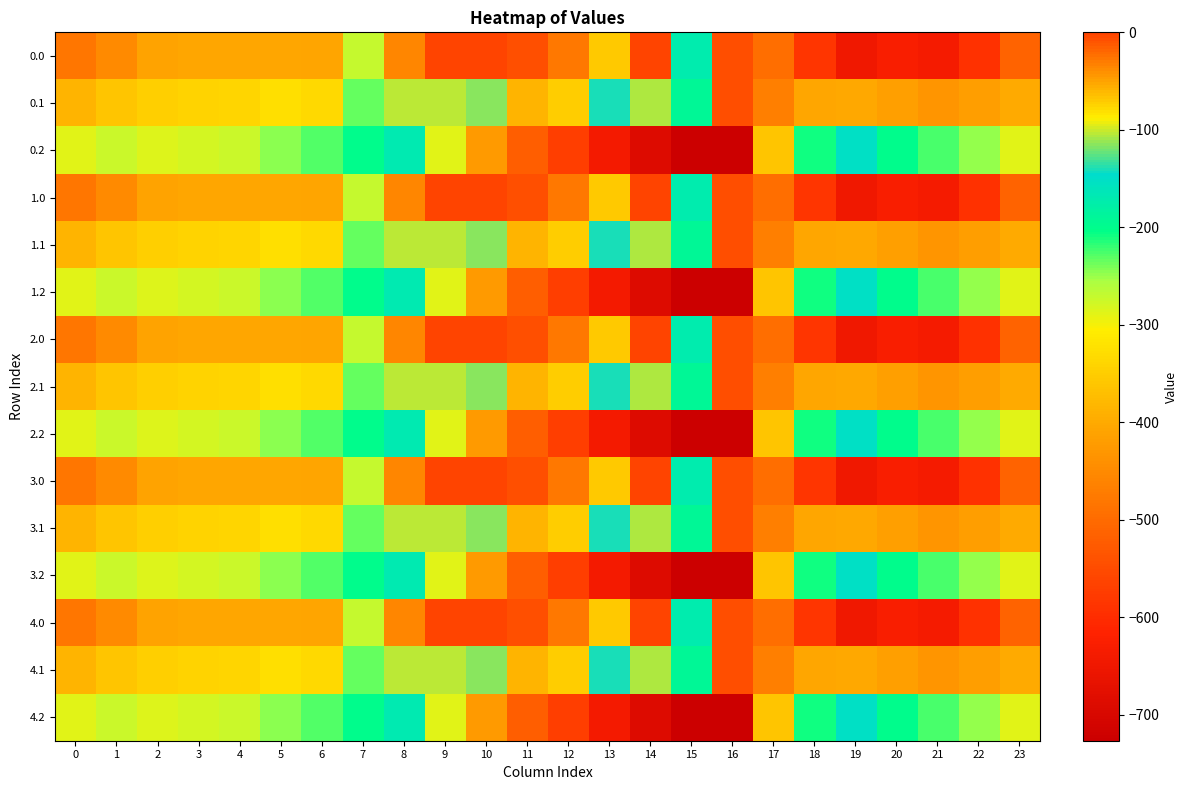

Reading right to left, extract all data points from this chart.

0.0: 23=-511.3	22=-592.3	21=-638.4	20=-629.9	19=-649.2	18=-586.7	17=-494.8	16=-545.4	15=-172.8	14=-0.3	13=-70.2	12=-477.2	11=-544.3	10=0.0	9=0.0	8=-35.0	7=-270.7	6=-408.0	5=-403.8	4=-404.9	3=-404.4	2=-410.3	1=-449.5	0=-482.0
0.1: 23=-399.4	22=-419.9	21=-432.4	20=-414.5	19=-400.2	18=-405.4	17=-466.6	16=-547.3	15=-190.4	14=-105.5	13=-141.2	12=-350.8	11=-384.7	10=-114.0	9=-104.8	8=-102.3	7=-234.9	6=-332.2	5=-325.7	4=-339.6	3=-342.7	2=-347.9	1=-361.1	0=-384.6
0.2: 23=-287.5	22=-247.4	21=-226.4	20=-199.2	19=-151.0	18=-210.0	17=-362.4	16=-726.6	15=-725.8	14=-687.4	13=-640.4	12=-571.2	11=-520.6	10=-423.5	9=-288.5	8=-169.5	7=-199.0	6=-228.8	5=-245.0	4=-274.4	3=-281.0	2=-285.5	1=-272.7	0=-287.1
1.0: 23=-511.3	22=-592.3	21=-638.4	20=-629.9	19=-649.2	18=-586.7	17=-494.8	16=-545.4	15=-172.8	14=-0.3	13=-70.2	12=-477.2	11=-544.3	10=0.0	9=0.0	8=-35.0	7=-270.7	6=-408.0	5=-403.8	4=-404.9	3=-404.4	2=-410.3	1=-449.5	0=-482.0
1.1: 23=-399.4	22=-419.9	21=-432.4	20=-414.5	19=-400.2	18=-405.4	17=-466.6	16=-547.3	15=-190.4	14=-105.5	13=-141.2	12=-350.8	11=-384.7	10=-114.0	9=-104.8	8=-102.3	7=-234.9	6=-332.2	5=-325.7	4=-339.6	3=-342.7	2=-347.9	1=-361.1	0=-384.6
1.2: 23=-287.5	22=-247.4	21=-226.4	20=-199.2	19=-151.0	18=-210.0	17=-362.4	16=-726.6	15=-725.8	14=-687.4	13=-640.4	12=-571.2	11=-520.6	10=-423.5	9=-288.5	8=-169.5	7=-199.0	6=-228.8	5=-245.0	4=-274.4	3=-281.0	2=-285.5	1=-272.7	0=-287.1
2.0: 23=-511.3	22=-592.3	21=-638.4	20=-629.9	19=-649.2	18=-586.7	17=-494.8	16=-545.4	15=-172.8	14=-0.3	13=-70.2	12=-477.2	11=-544.3	10=0.0	9=0.0	8=-35.0	7=-270.7	6=-408.0	5=-403.8	4=-404.9	3=-404.4	2=-410.3	1=-449.5	0=-482.0
2.1: 23=-399.4	22=-419.9	21=-432.4	20=-414.5	19=-400.2	18=-405.4	17=-466.6	16=-547.3	15=-190.4	14=-105.5	13=-141.2	12=-350.8	11=-384.7	10=-114.0	9=-104.8	8=-102.3	7=-234.9	6=-332.2	5=-325.7	4=-339.6	3=-342.7	2=-347.9	1=-361.1	0=-384.6
2.2: 23=-287.5	22=-247.4	21=-226.4	20=-199.2	19=-151.0	18=-210.0	17=-362.4	16=-726.6	15=-725.8	14=-687.4	13=-640.4	12=-571.2	11=-520.6	10=-423.5	9=-288.5	8=-169.5	7=-199.0	6=-228.8	5=-245.0	4=-274.4	3=-281.0	2=-285.5	1=-272.7	0=-287.1
3.0: 23=-511.3	22=-592.3	21=-638.4	20=-629.9	19=-649.2	18=-586.7	17=-494.8	16=-545.4	15=-172.8	14=-0.3	13=-70.2	12=-477.2	11=-544.3	10=0.0	9=0.0	8=-35.0	7=-270.7	6=-408.0	5=-403.8	4=-404.9	3=-404.4	2=-410.3	1=-449.5	0=-482.0
3.1: 23=-399.4	22=-419.9	21=-432.4	20=-414.5	19=-400.2	18=-405.4	17=-466.6	16=-547.3	15=-190.4	14=-105.5	13=-141.2	12=-350.8	11=-384.7	10=-114.0	9=-104.8	8=-102.3	7=-234.9	6=-332.2	5=-325.7	4=-339.6	3=-342.7	2=-347.9	1=-361.1	0=-384.6
3.2: 23=-287.5	22=-247.4	21=-226.4	20=-199.2	19=-151.0	18=-210.0	17=-362.4	16=-726.6	15=-725.8	14=-687.4	13=-640.4	12=-571.2	11=-520.6	10=-423.5	9=-288.5	8=-169.5	7=-199.0	6=-228.8	5=-245.0	4=-274.4	3=-281.0	2=-285.5	1=-272.7	0=-287.1
4.0: 23=-511.3	22=-592.3	21=-638.4	20=-629.9	19=-649.2	18=-586.7	17=-494.8	16=-545.4	15=-172.8	14=-0.3	13=-70.2	12=-477.2	11=-544.3	10=0.0	9=0.0	8=-35.0	7=-270.7	6=-408.0	5=-403.8	4=-404.9	3=-404.4	2=-410.3	1=-449.5	0=-482.0
4.1: 23=-399.4	22=-419.9	21=-432.4	20=-414.5	19=-400.2	18=-405.4	17=-466.6	16=-547.3	15=-190.4	14=-105.5	13=-141.2	12=-350.8	11=-384.7	10=-114.0	9=-104.8	8=-102.3	7=-234.9	6=-332.2	5=-325.7	4=-339.6	3=-342.7	2=-347.9	1=-361.1	0=-384.6
4.2: 23=-287.5	22=-247.4	21=-226.4	20=-199.2	19=-151.0	18=-210.0	17=-362.4	16=-726.6	15=-725.8	14=-687.4	13=-640.4	12=-571.2	11=-520.6	10=-423.5	9=-288.5	8=-169.5	7=-199.0	6=-228.8	5=-245.0	4=-274.4	3=-281.0	2=-285.5	1=-272.7	0=-287.1